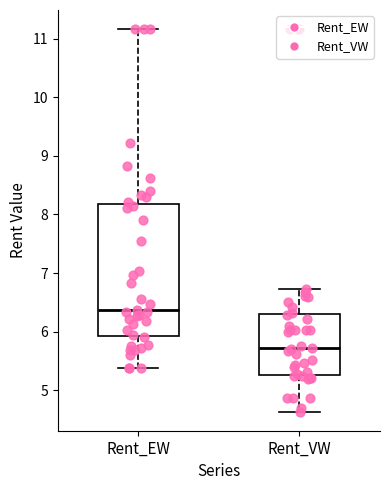

Which box is the tallest, from its lower edge to its upper edge?

Rent_EW